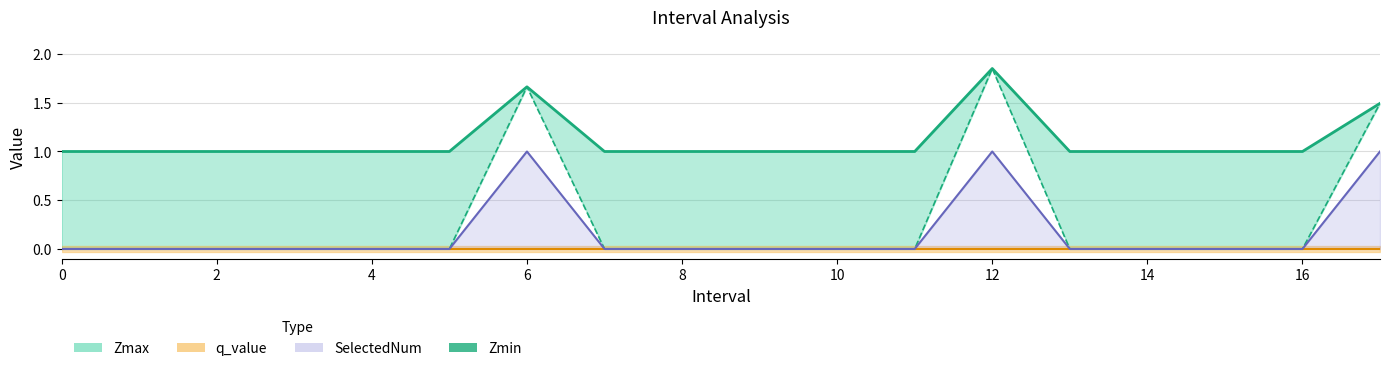

What is the average value of the Zmin series?

0.3